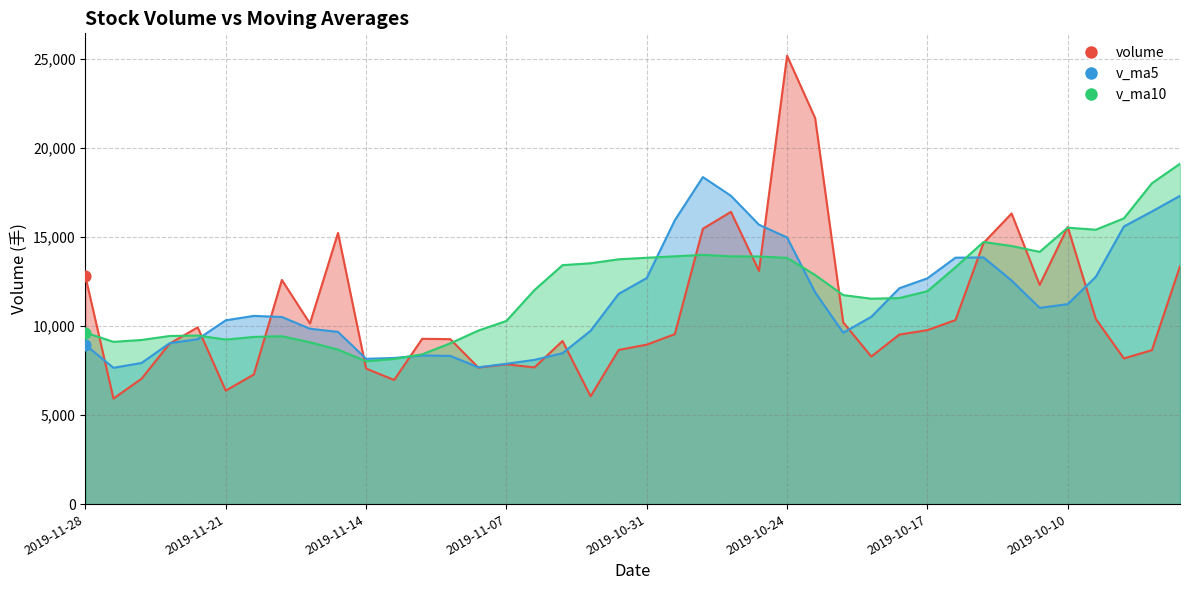

Which series has the largest total across all categories?

v_ma10